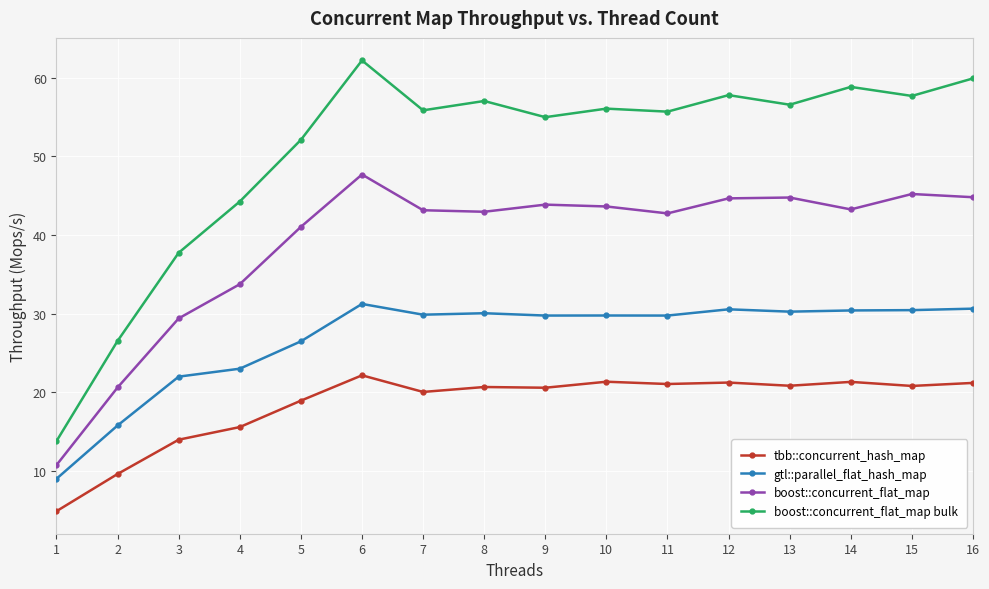

The gtl::parallel_flat_hash_map series shows 53.5 at 7. True or false?

False